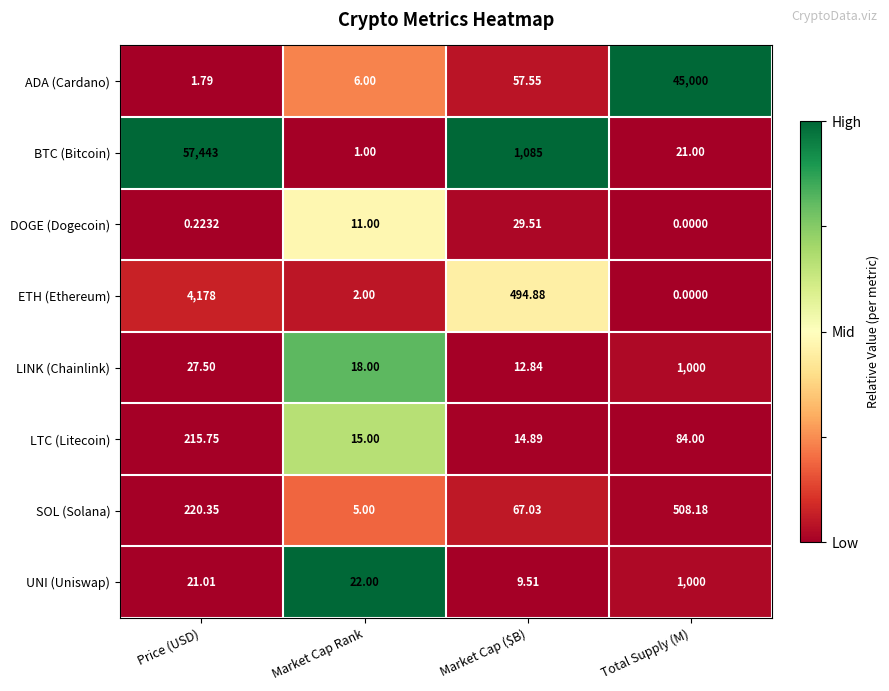

Which category has the lowest value in the UNI (Uniswap) series?

Market Cap ($B)